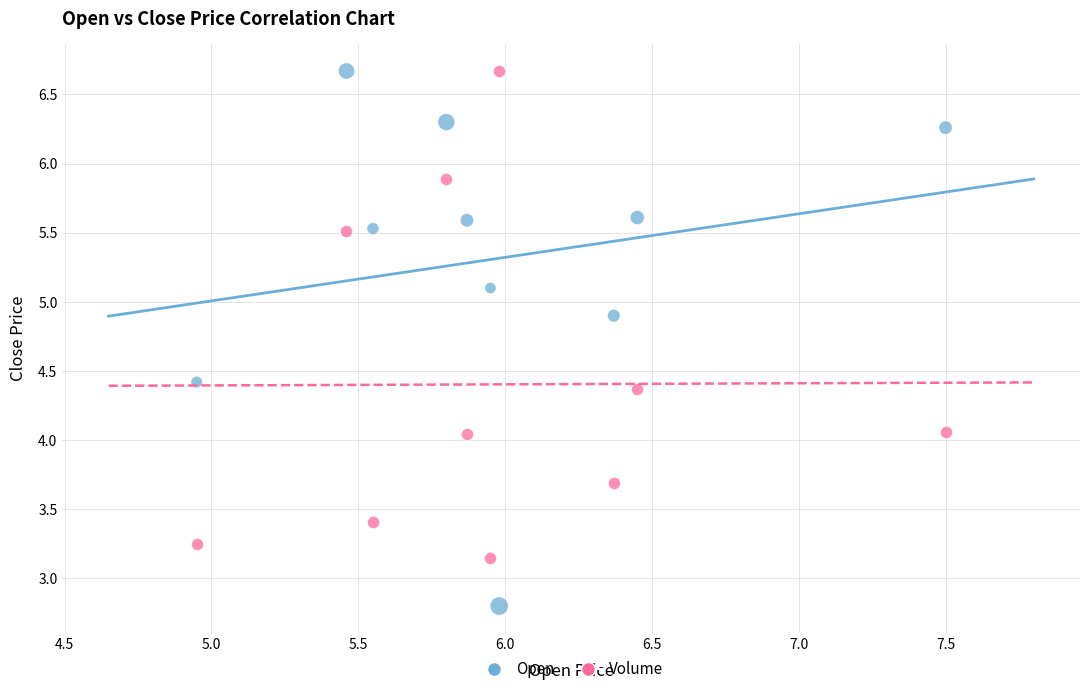

Across all data points, what is the range of X values (max minus min)?

2.5